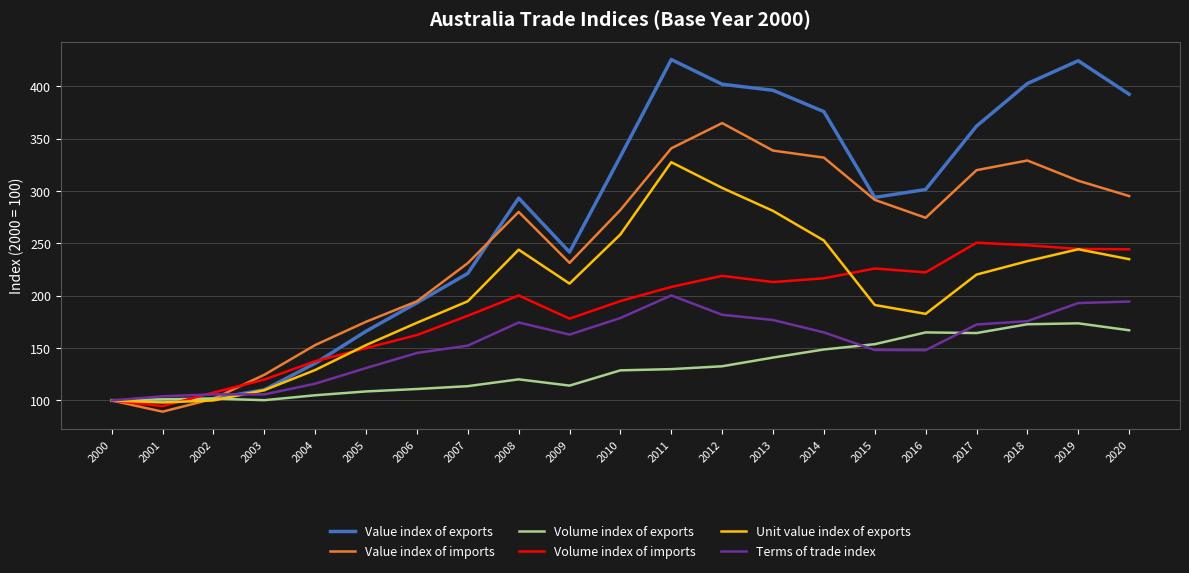

Is it true that Volume index of imports equals 258.9 at 2007?

False